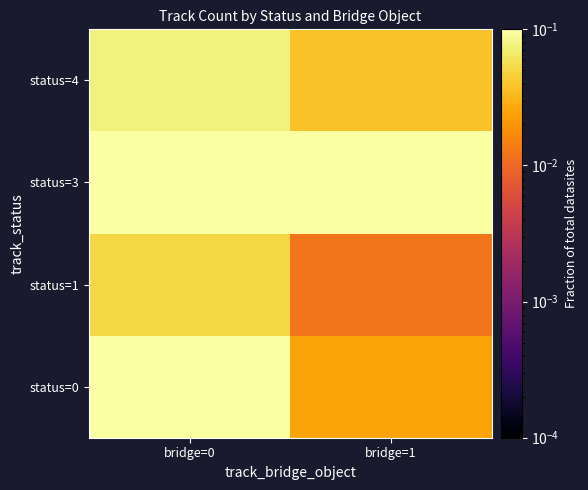

Which category has the lowest value across all series?

bridge=1